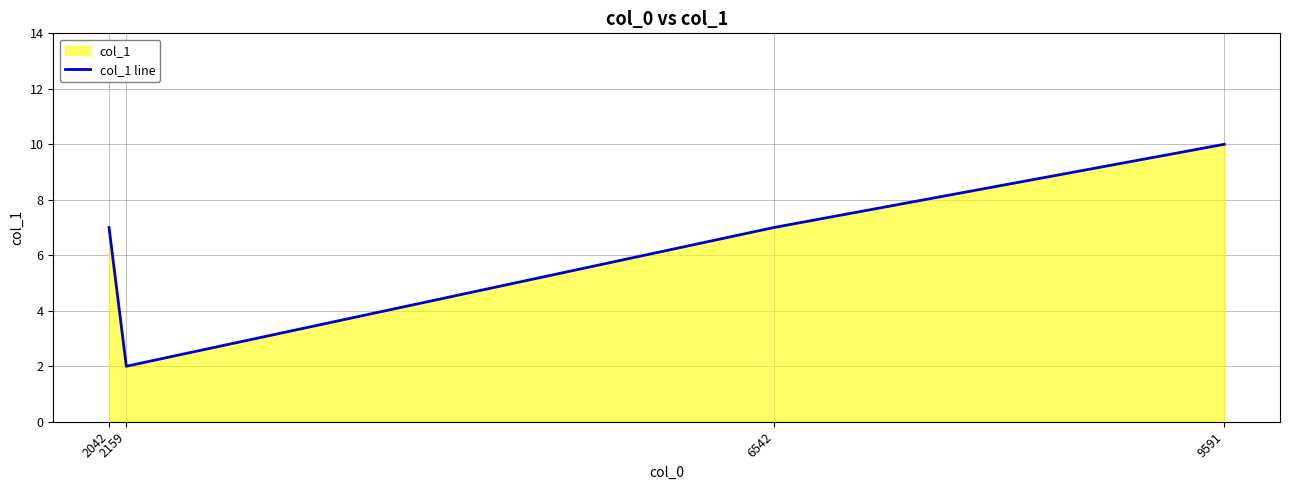

What is the difference between the maximum and minimum values?

8